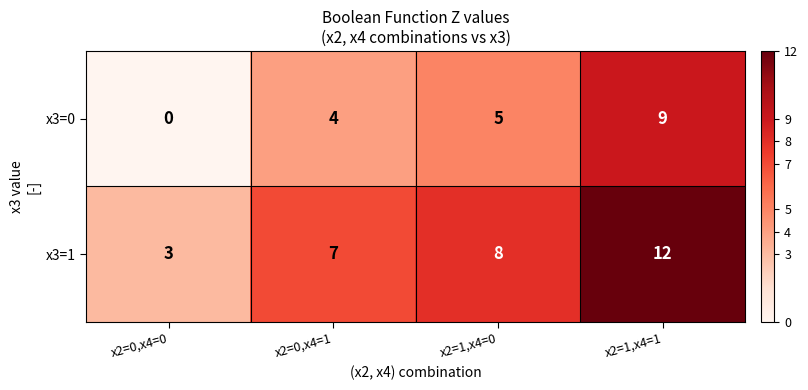

Reading right to left, transcribe all the data shown in this chart.

x3=0: 9	5	4	0
x3=1: 12	8	7	3